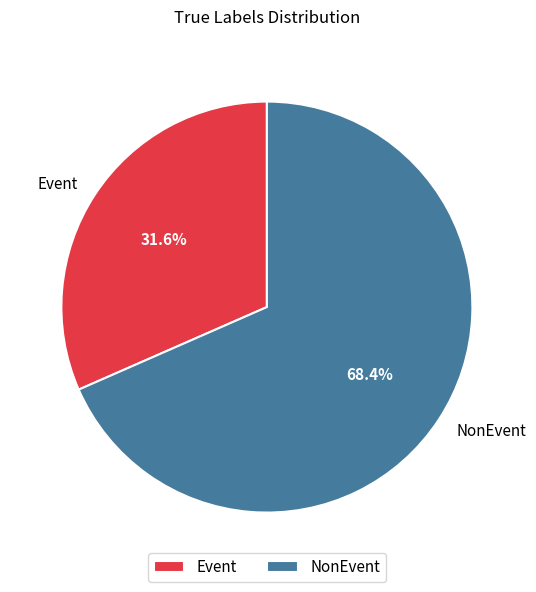

Combined, what portion of the pie is NonEvent and Event?

100.0%